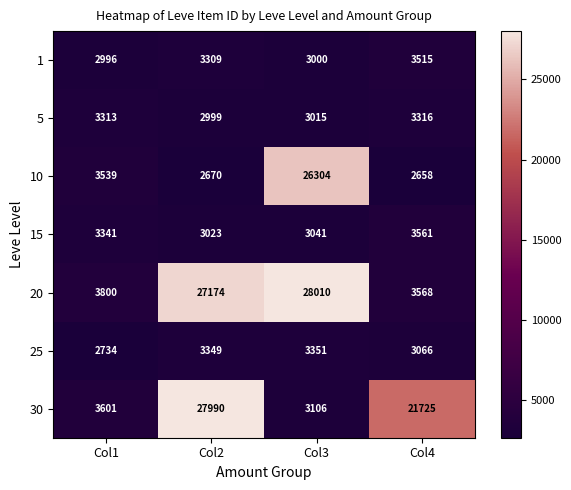

Reading left to right, extract all data points from this chart.

1: Col1=2996	Col2=3309	Col3=3000	Col4=3515
5: Col1=3313	Col2=2999	Col3=3015	Col4=3316
10: Col1=3539	Col2=2670	Col3=26304	Col4=2658
15: Col1=3341	Col2=3023	Col3=3041	Col4=3561
20: Col1=3800	Col2=27174	Col3=28010	Col4=3568
25: Col1=2734	Col2=3349	Col3=3351	Col4=3066
30: Col1=3601	Col2=27990	Col3=3106	Col4=21725